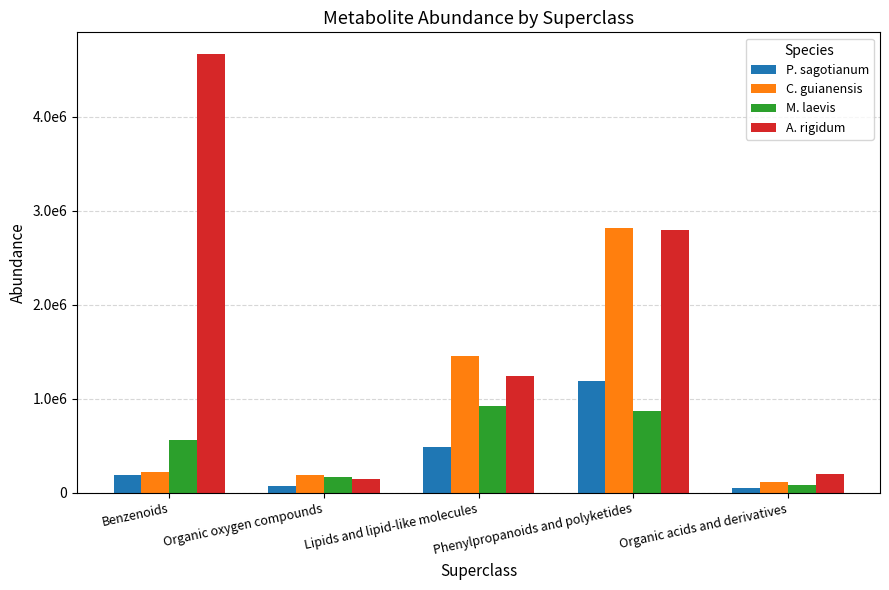

Rank the series by their maximum value, from lowest to highest.

M. laevis, P. sagotianum, C. guianensis, A. rigidum